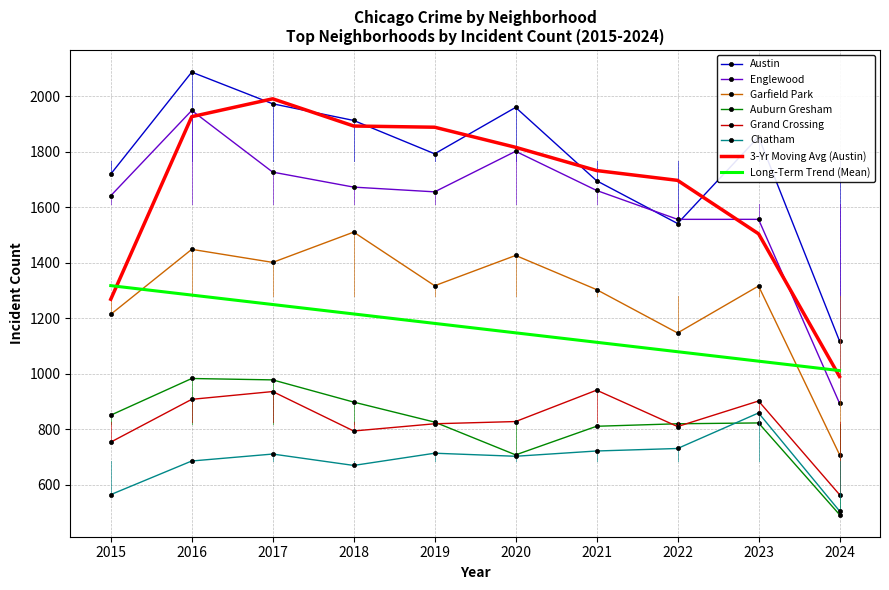

At which category is the sum across all series the highest?

2016